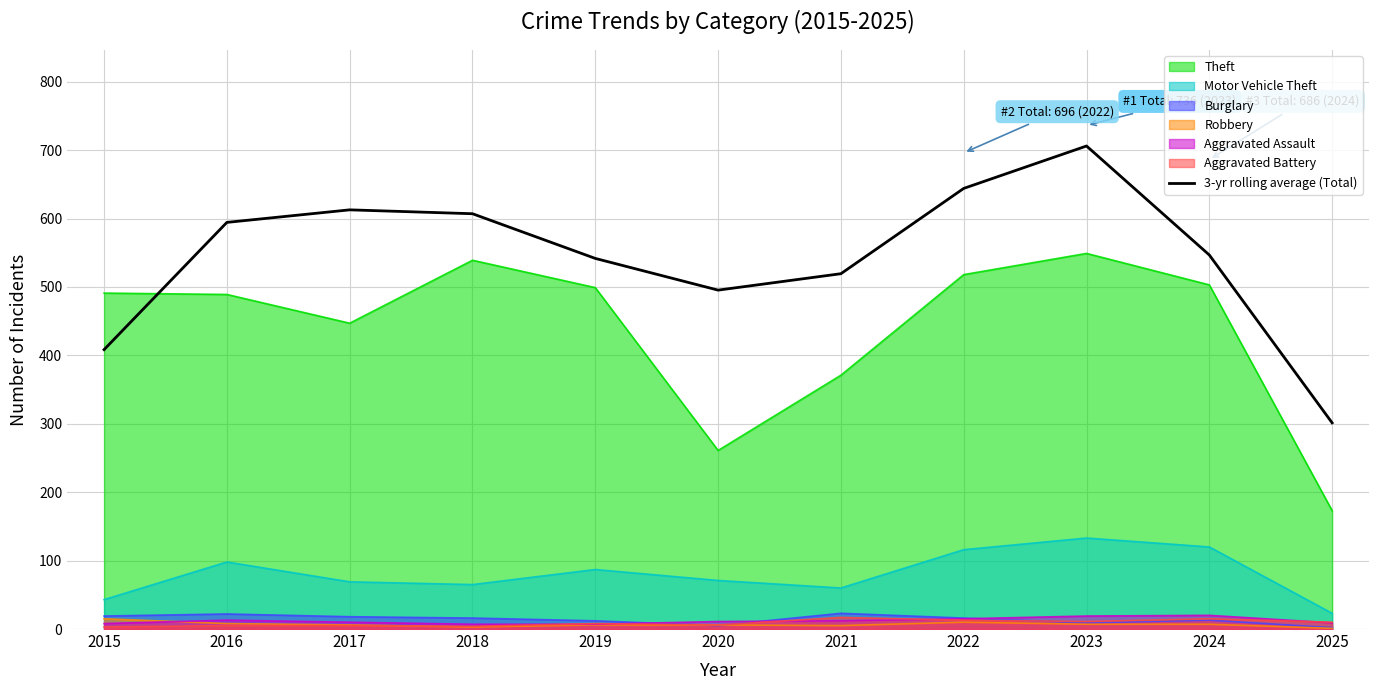

How many data points does each series have?

11